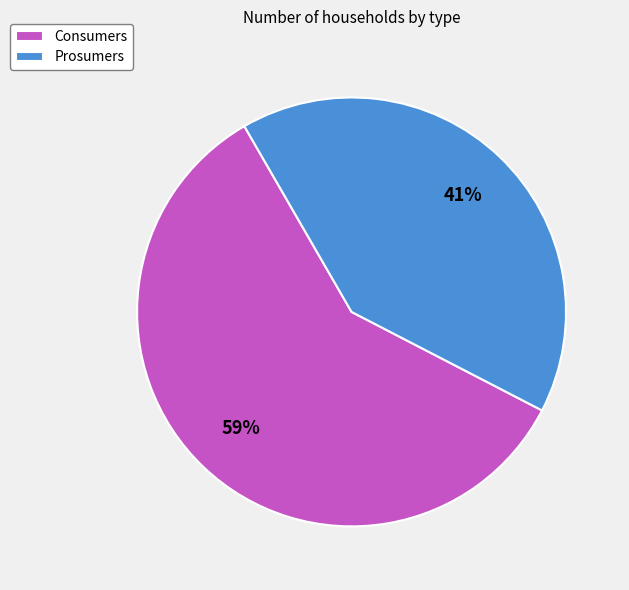

What percentage is the Prosumers slice, to the nearest percent?

41%